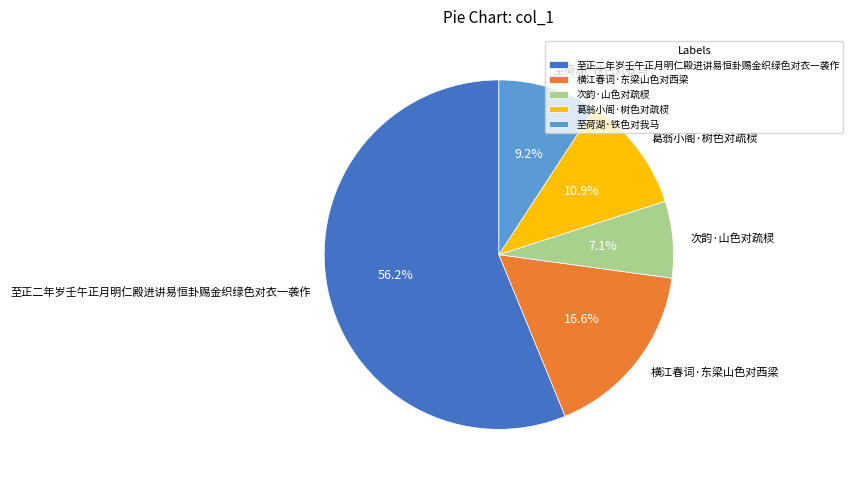

Rank the categories by value from highest to lowest.

至正二年岁壬午正月明仁殿进讲易恒卦赐金织绿色对衣一袭作, 横江春词·东梁山色对西梁, 葛翁小阁·树色对疏棂, 至荷湖·铁色对我马, 次韵·山色对疏棂